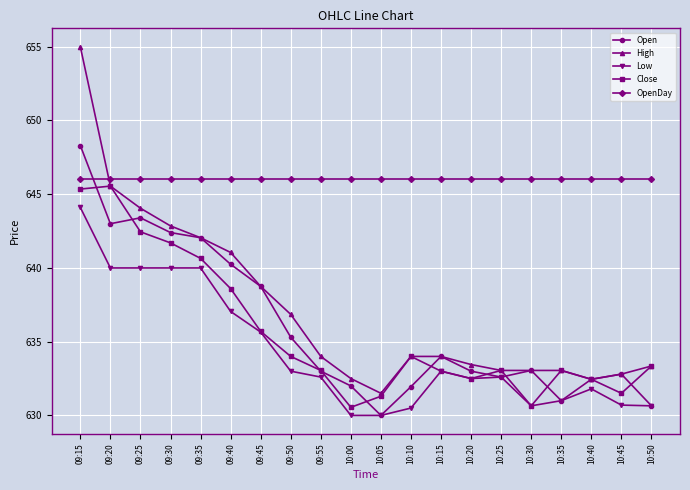

What is the spread (max minus min) of values at 10:35?

15.0